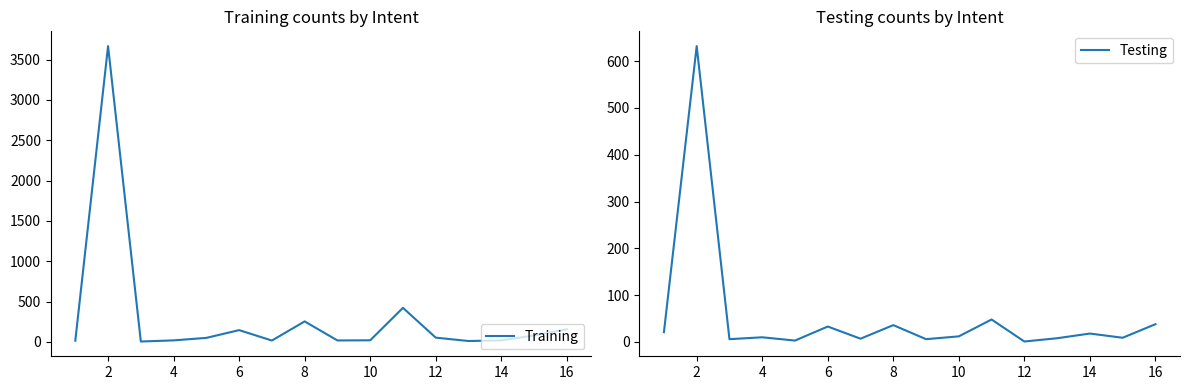

Which series ends up on top after the final intersection of Training and Testing?

Training